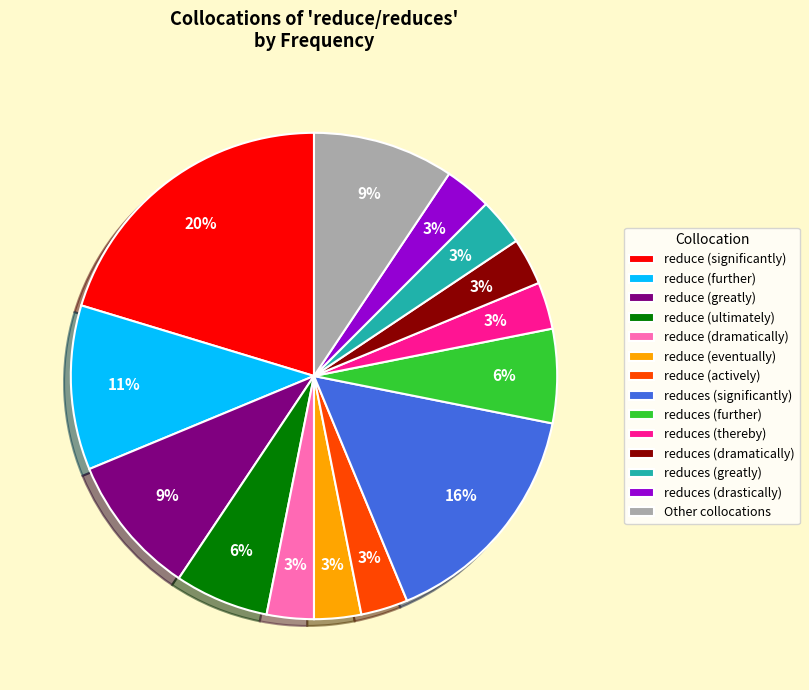

Which category has the biggest portion of the pie?

reduce (significantly)